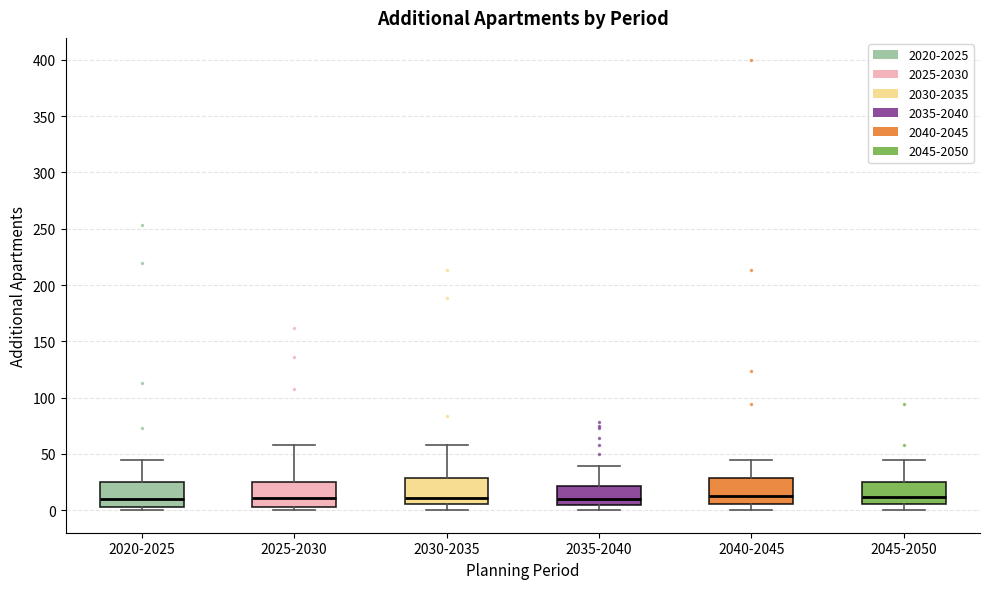

Where is the upper edge of the box for 2035-2040 on the y-axis? The values are not printed on the chart, so give them approximately, as read against the axis.

20